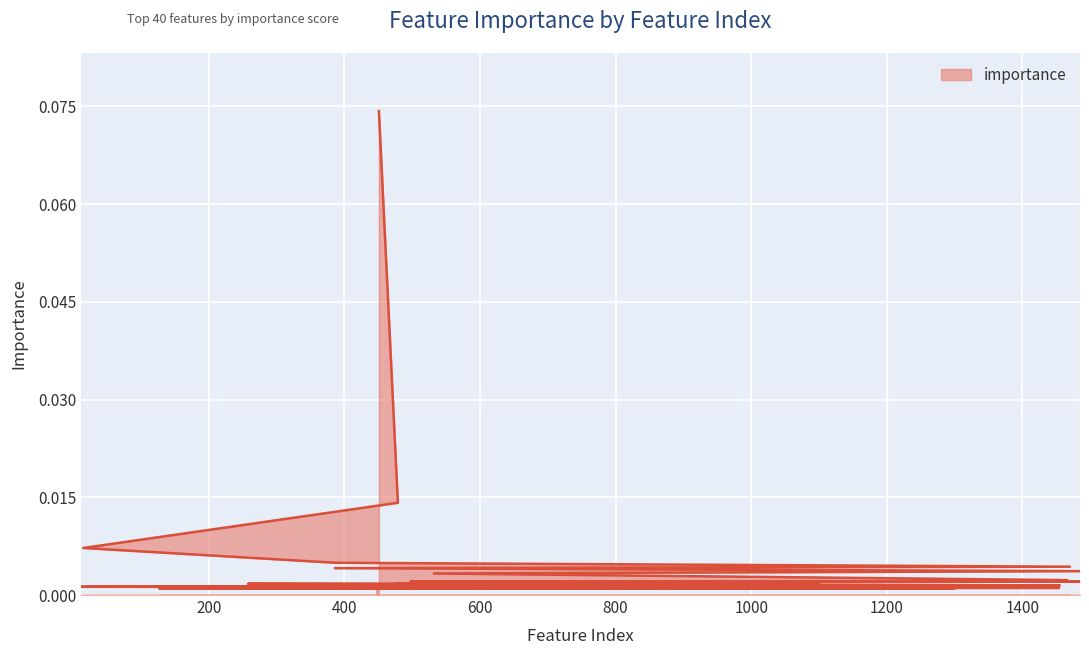

How many data points does each series have?

40